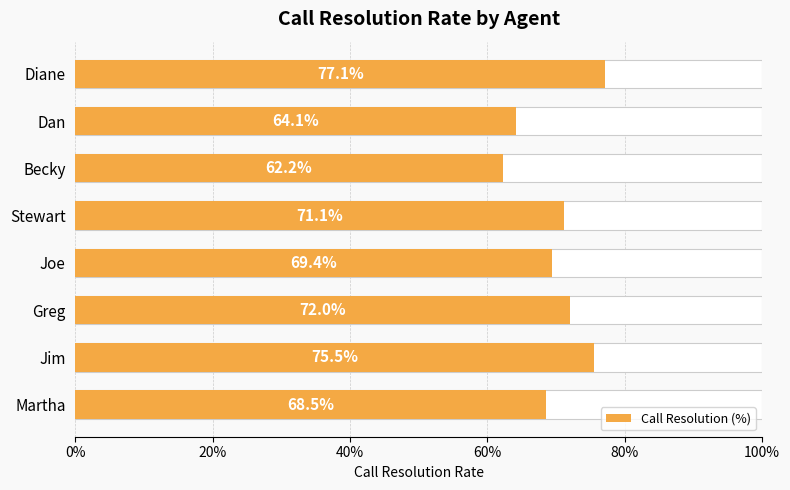

Between Joe and Stewart, which is larger?

Stewart